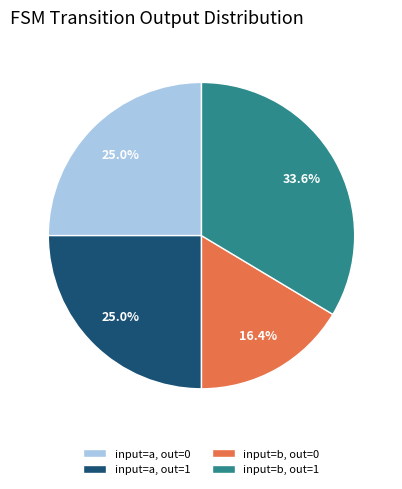

Combined, what portion of the pie is input=a, out=0 and input=b, out=1?

58.6%